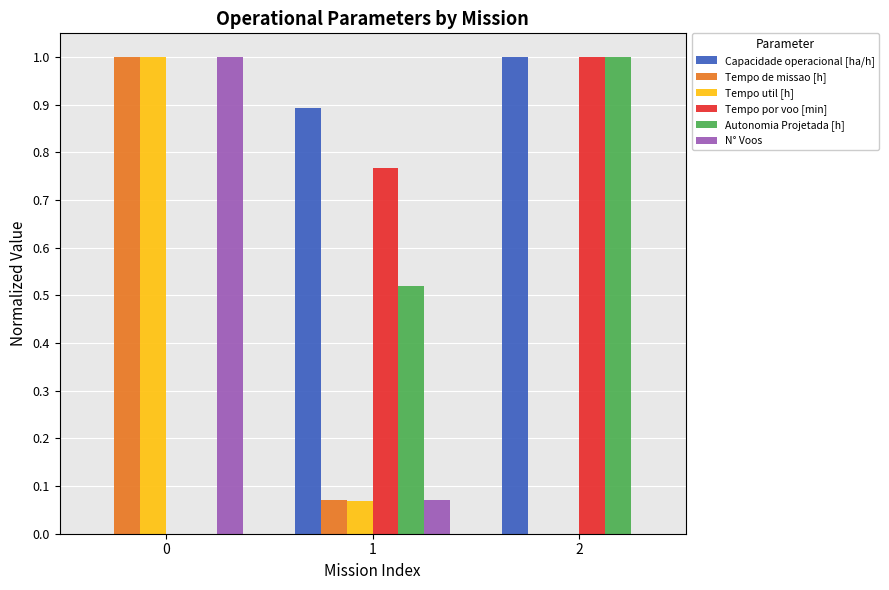

How many values in Tempo de missao [h] are above zero?

2